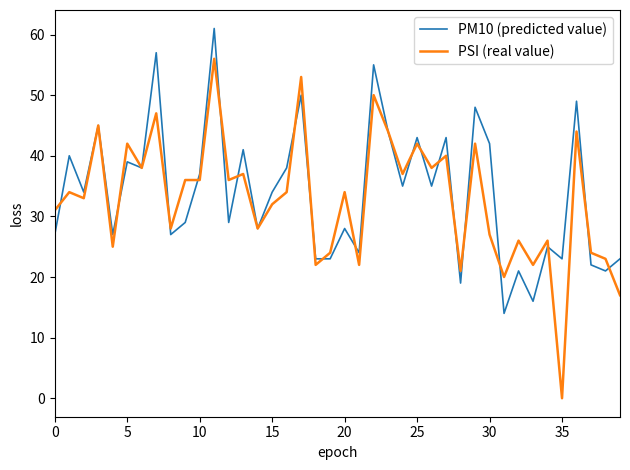

What is the greatest value displayed?

61